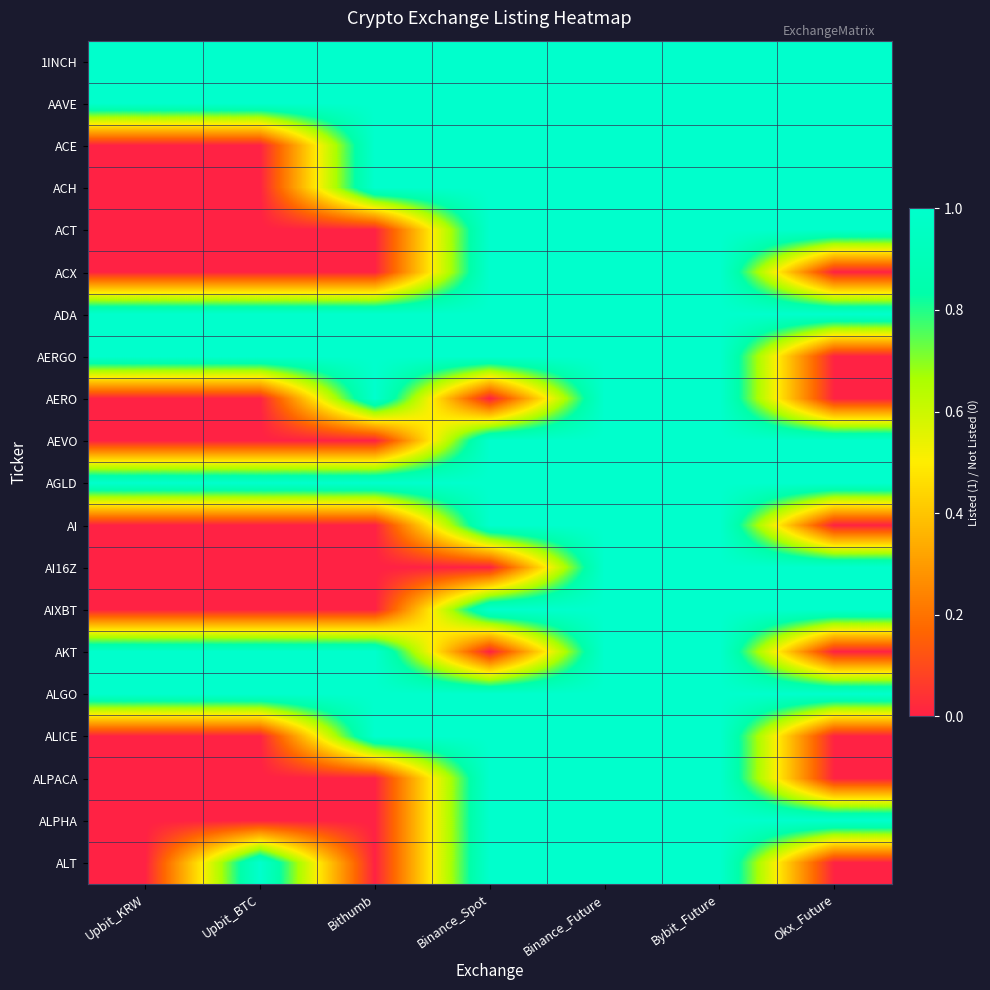

What is the maximum value shown in the chart?

1